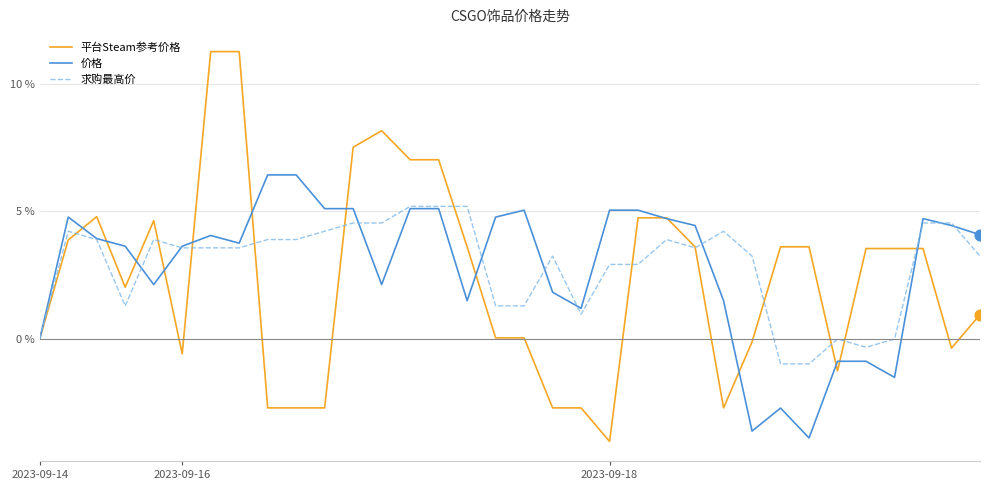

Which series has the widest spread of values?

平台Steam参考价格